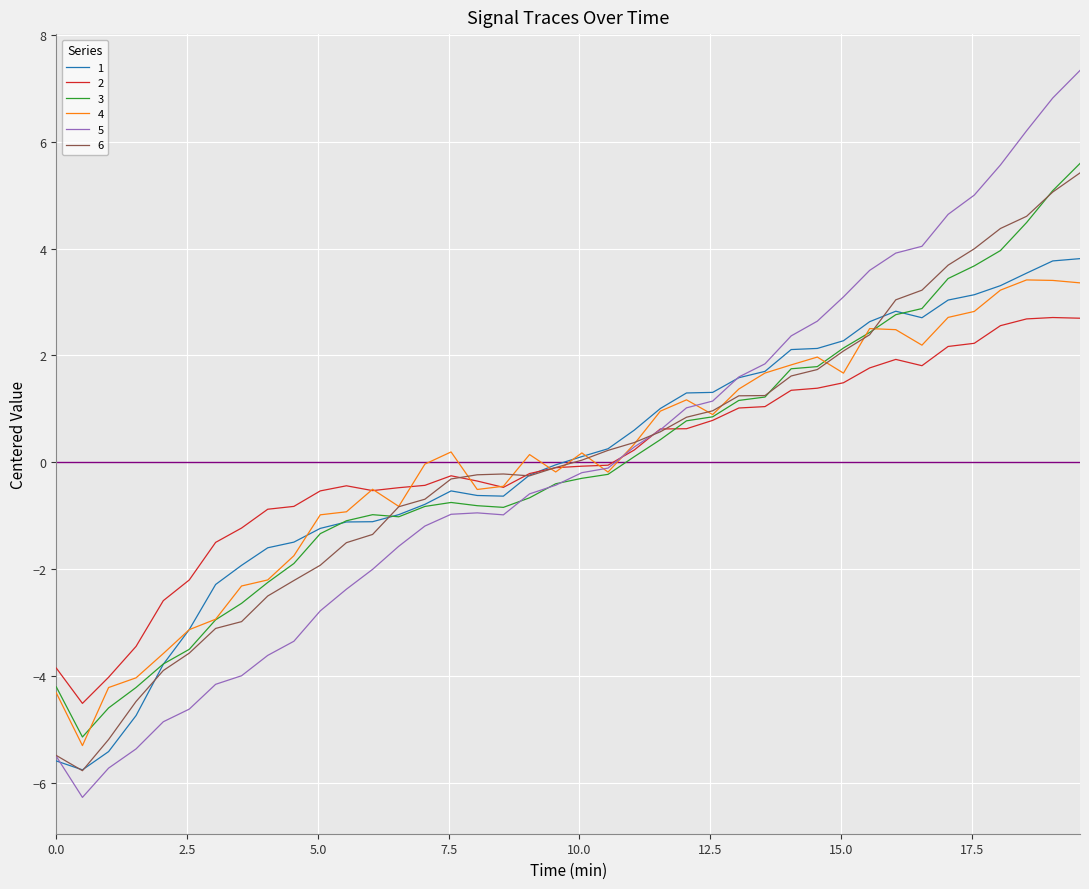

What is the lowest value of the 2 series?

-4.5